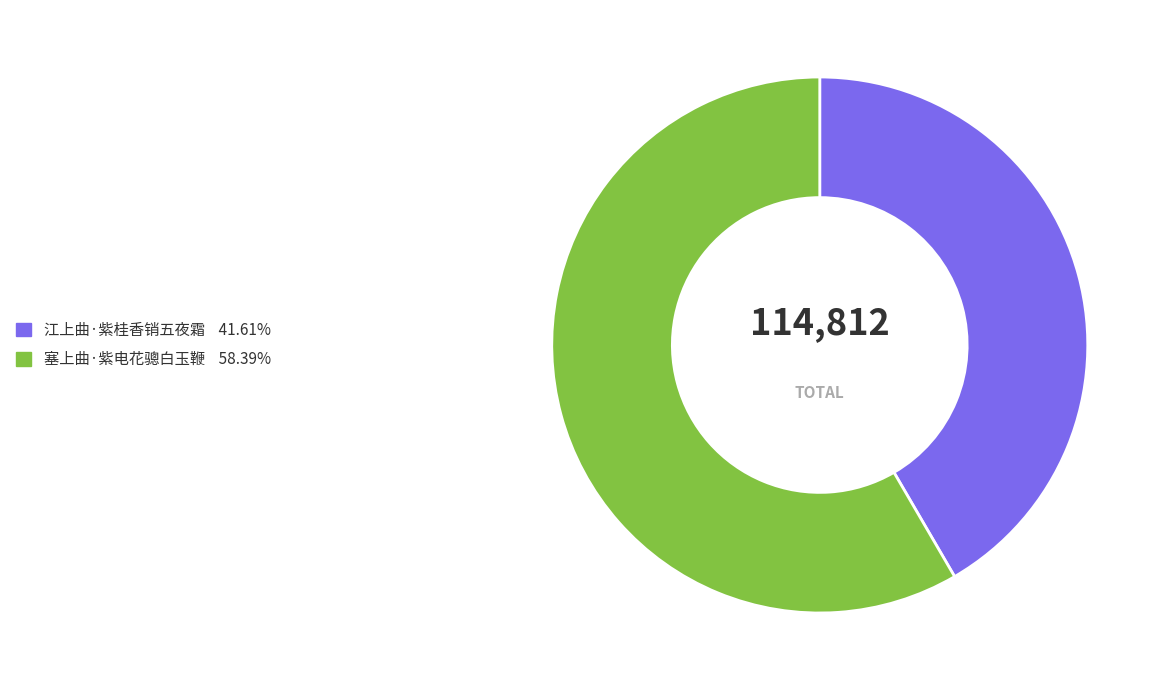

Which has a higher value, 塞上曲·紫电花骢白玉鞭 or 江上曲·紫桂香销五夜霜?

塞上曲·紫电花骢白玉鞭